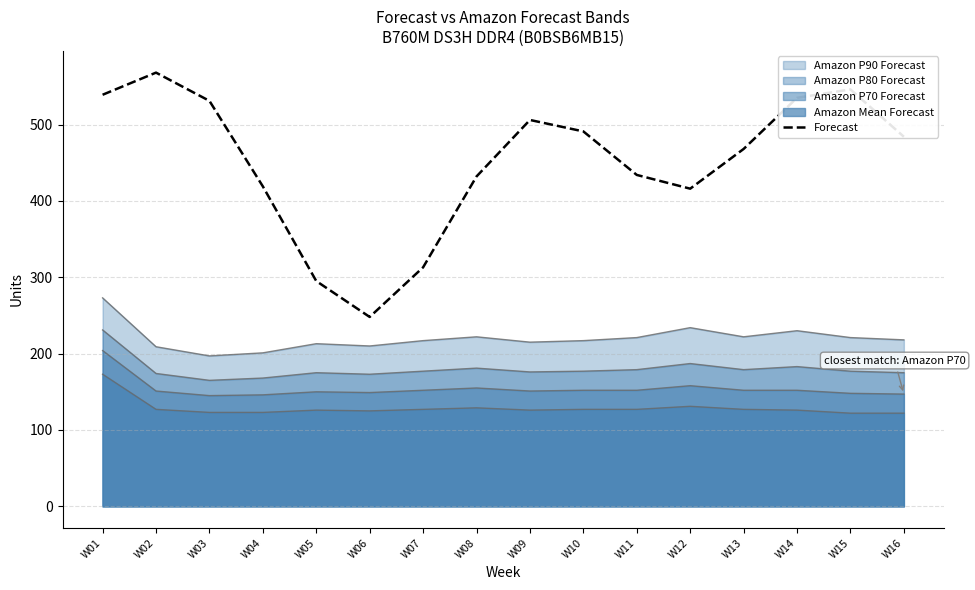

What is the ratio of the value at W06 to the value at W02?

0.4